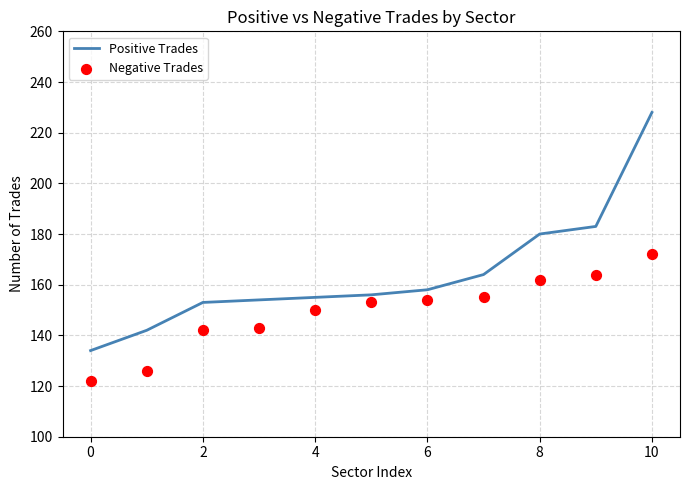

At how many categories does at least one series exceed 195?

1